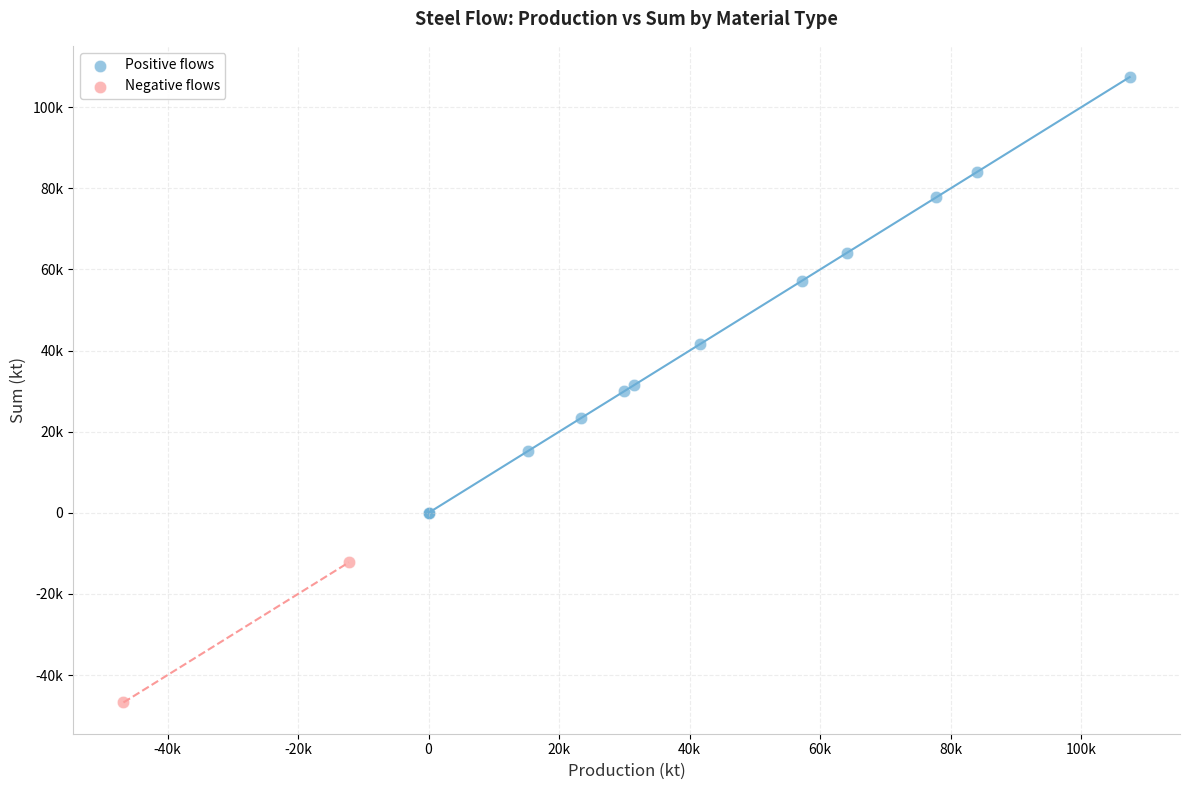

Which series contains the highest Y value?

Positive flows